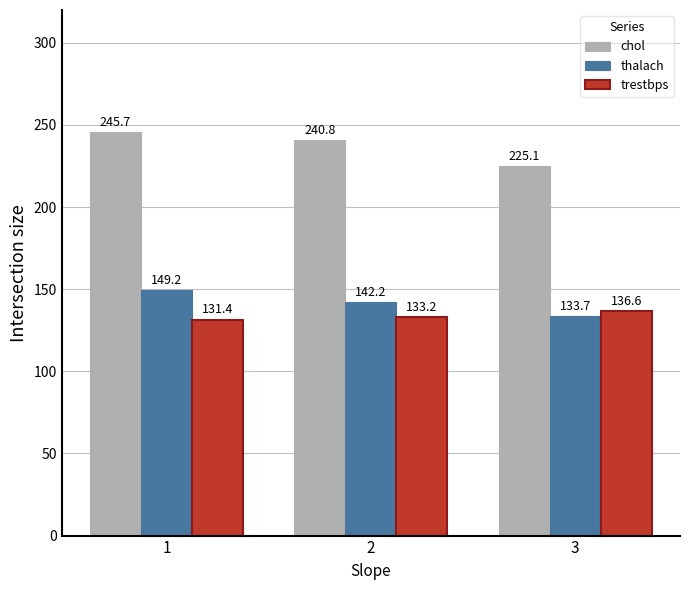

What is the difference between the highest and lowest values at 3?

91.4